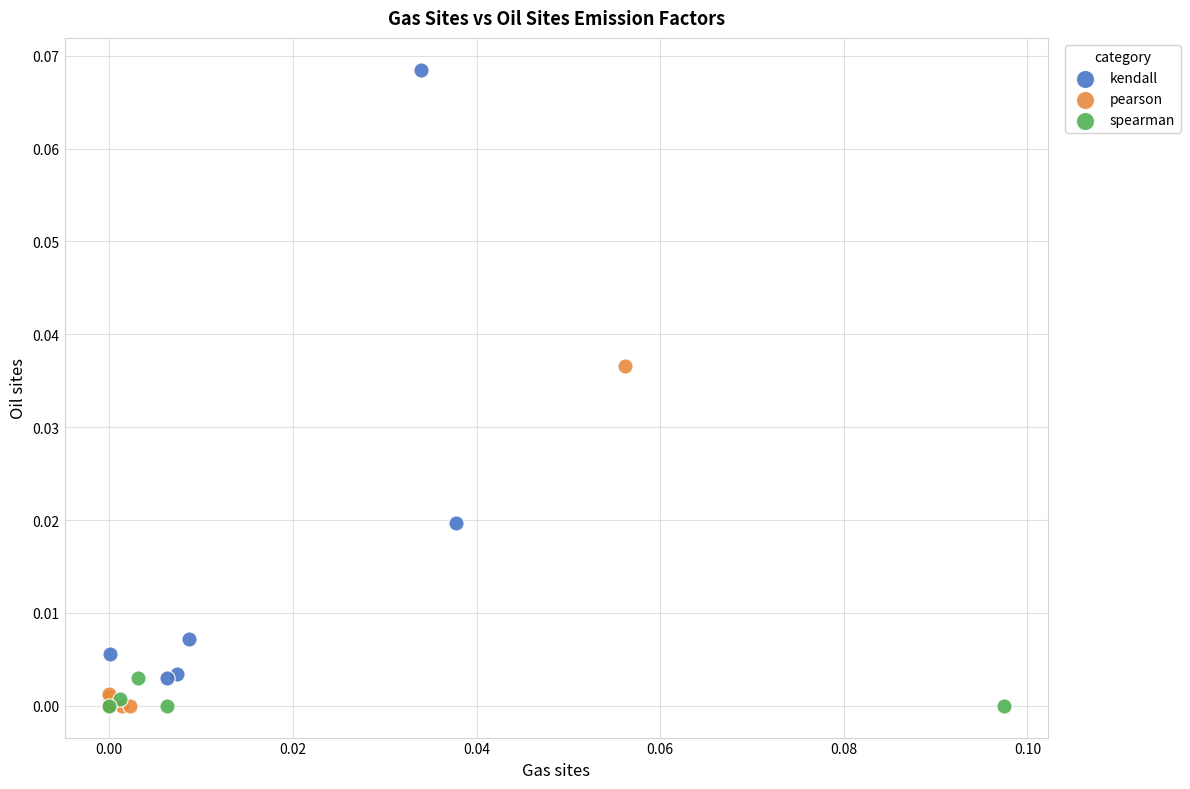

What are all the series names shown in the legend?

kendall, pearson, spearman